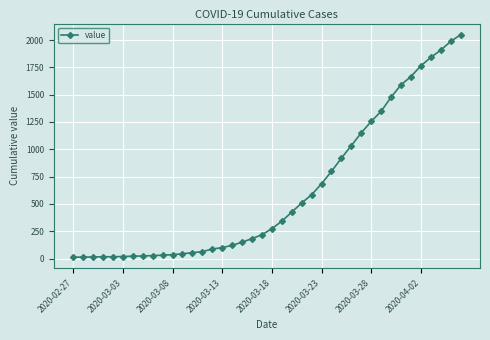

What is the maximum value shown in the chart?

2049